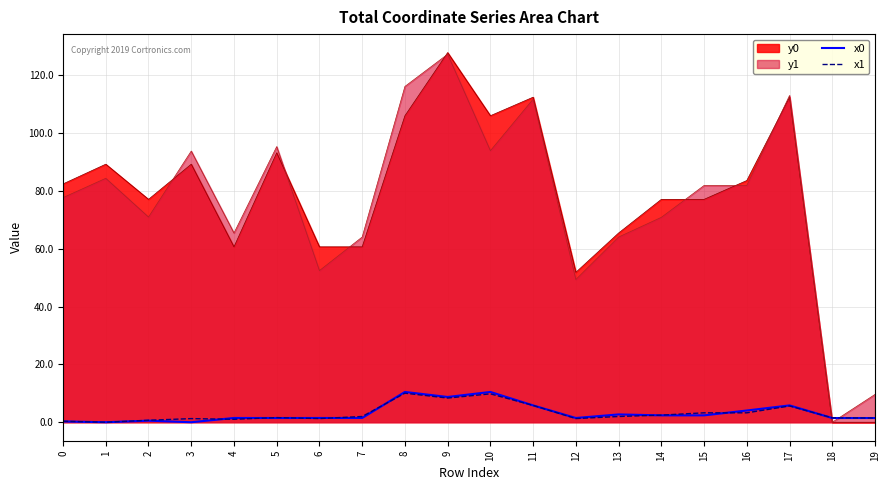

Which series changed the most between 7 and 11?

y0